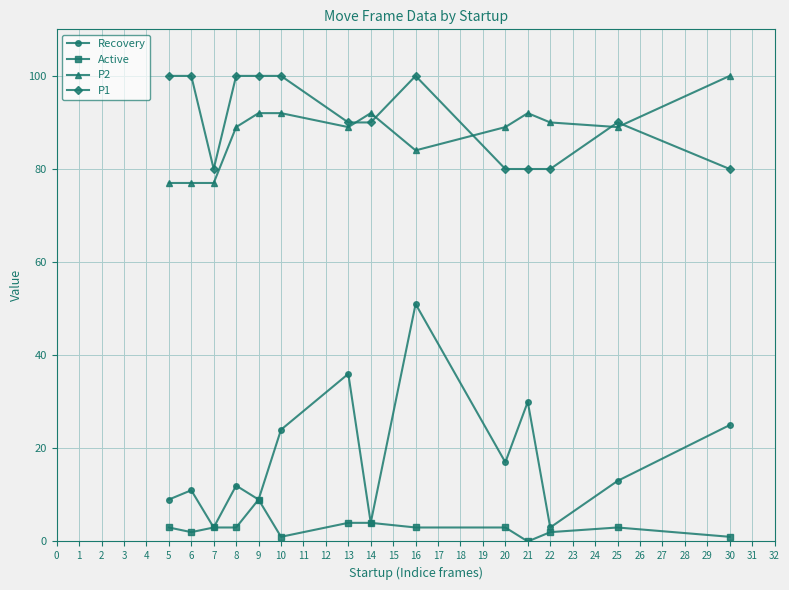

Which series has the largest range (max minus min)?

Recovery